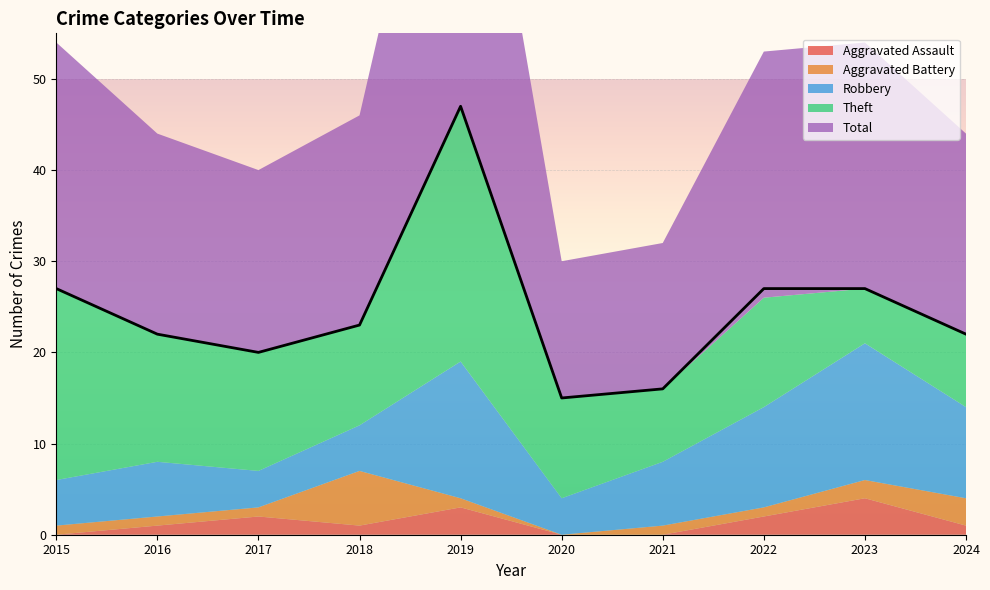

Is it true that Robbery equals 4 at 2017?

True